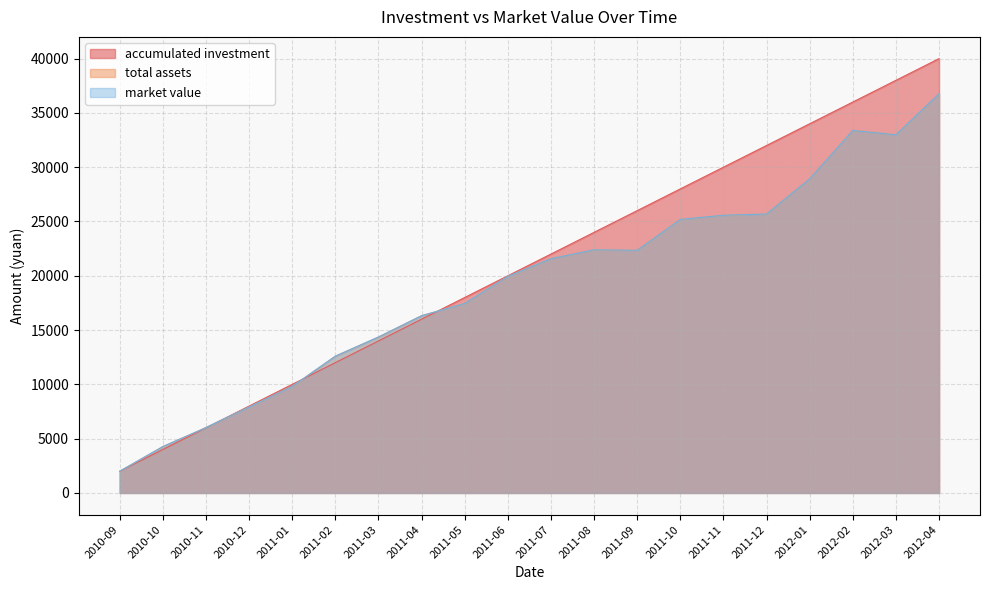

What is the difference between the second highest and minimum values in the market value series?

31381.8